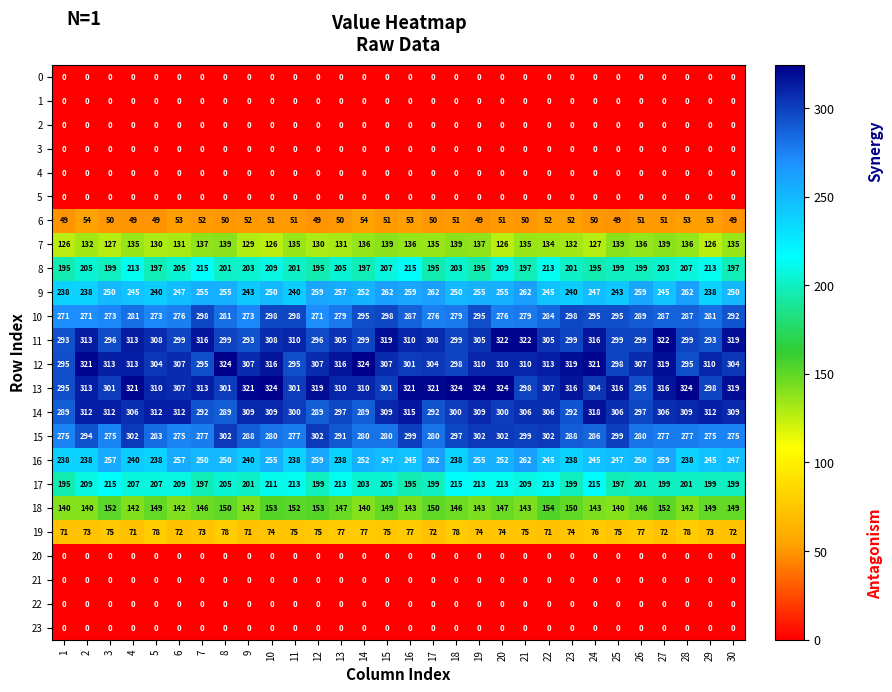

What is the maximum value for 8?

215